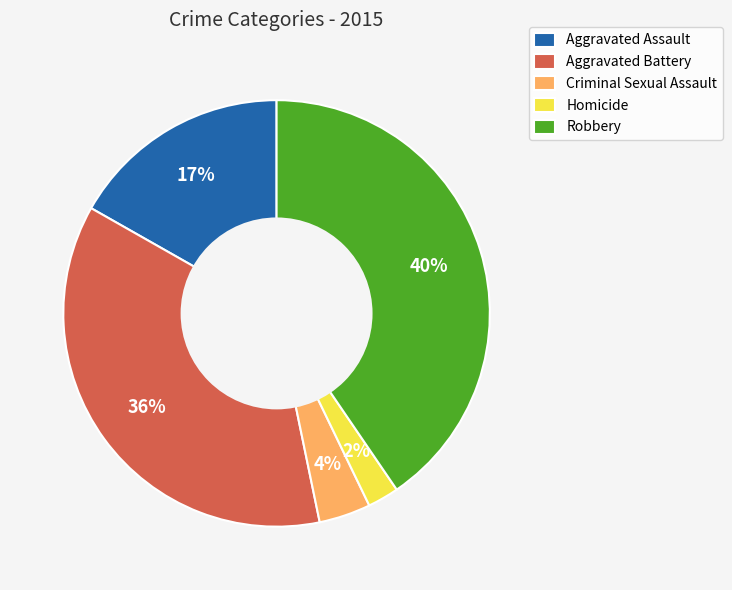

Is the sum of Aggravated Assault and Criminal Sexual Assault greater than half?

No